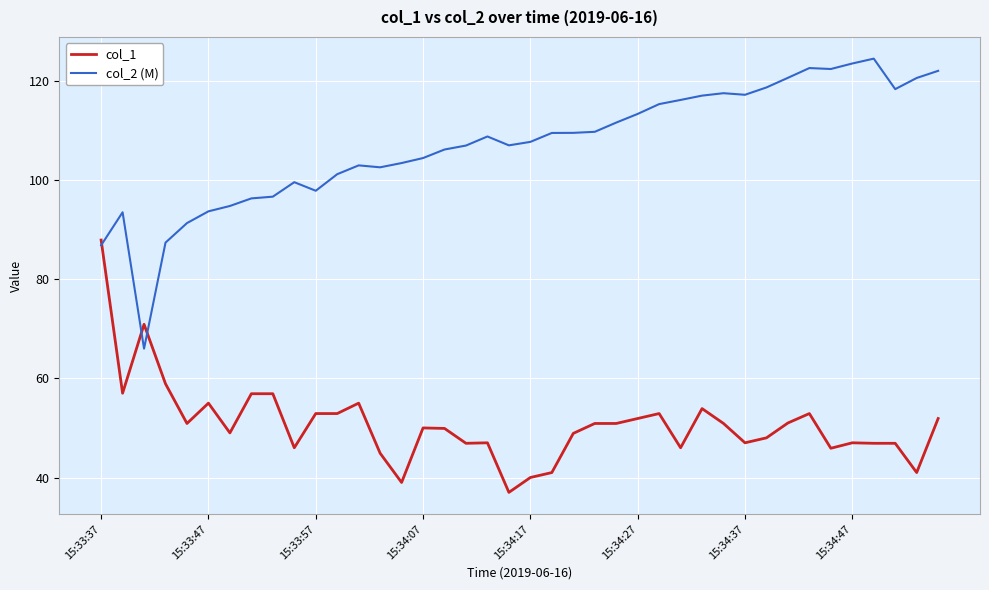

What is the difference between the maximum and minimum values in the col_2 (M) series?

58.5